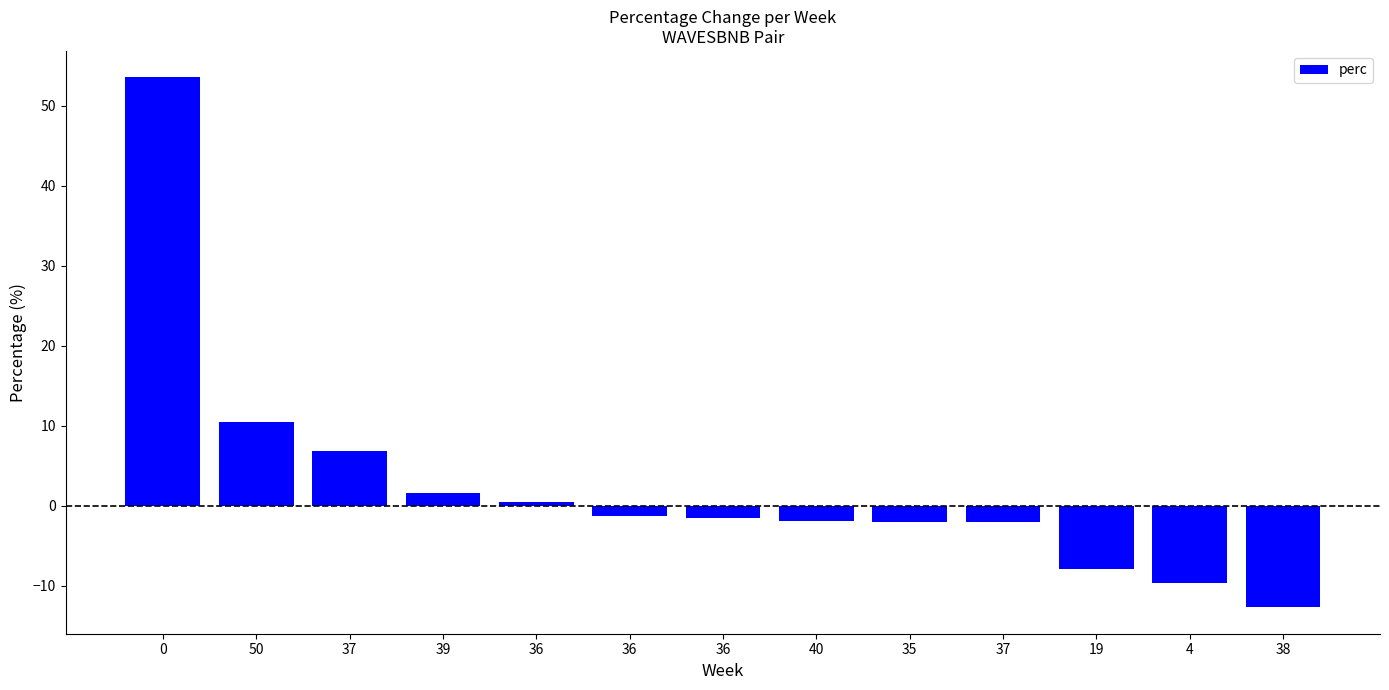

How many bars are there in total?

13